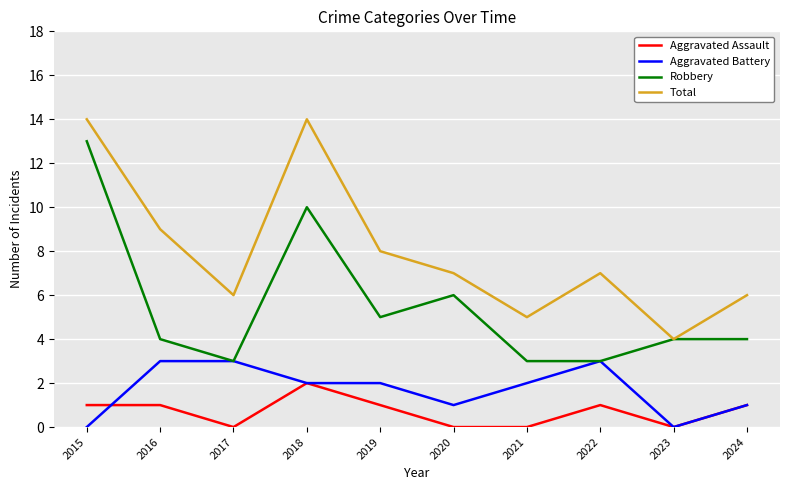

How many interior local valleys does the Total series have?

3